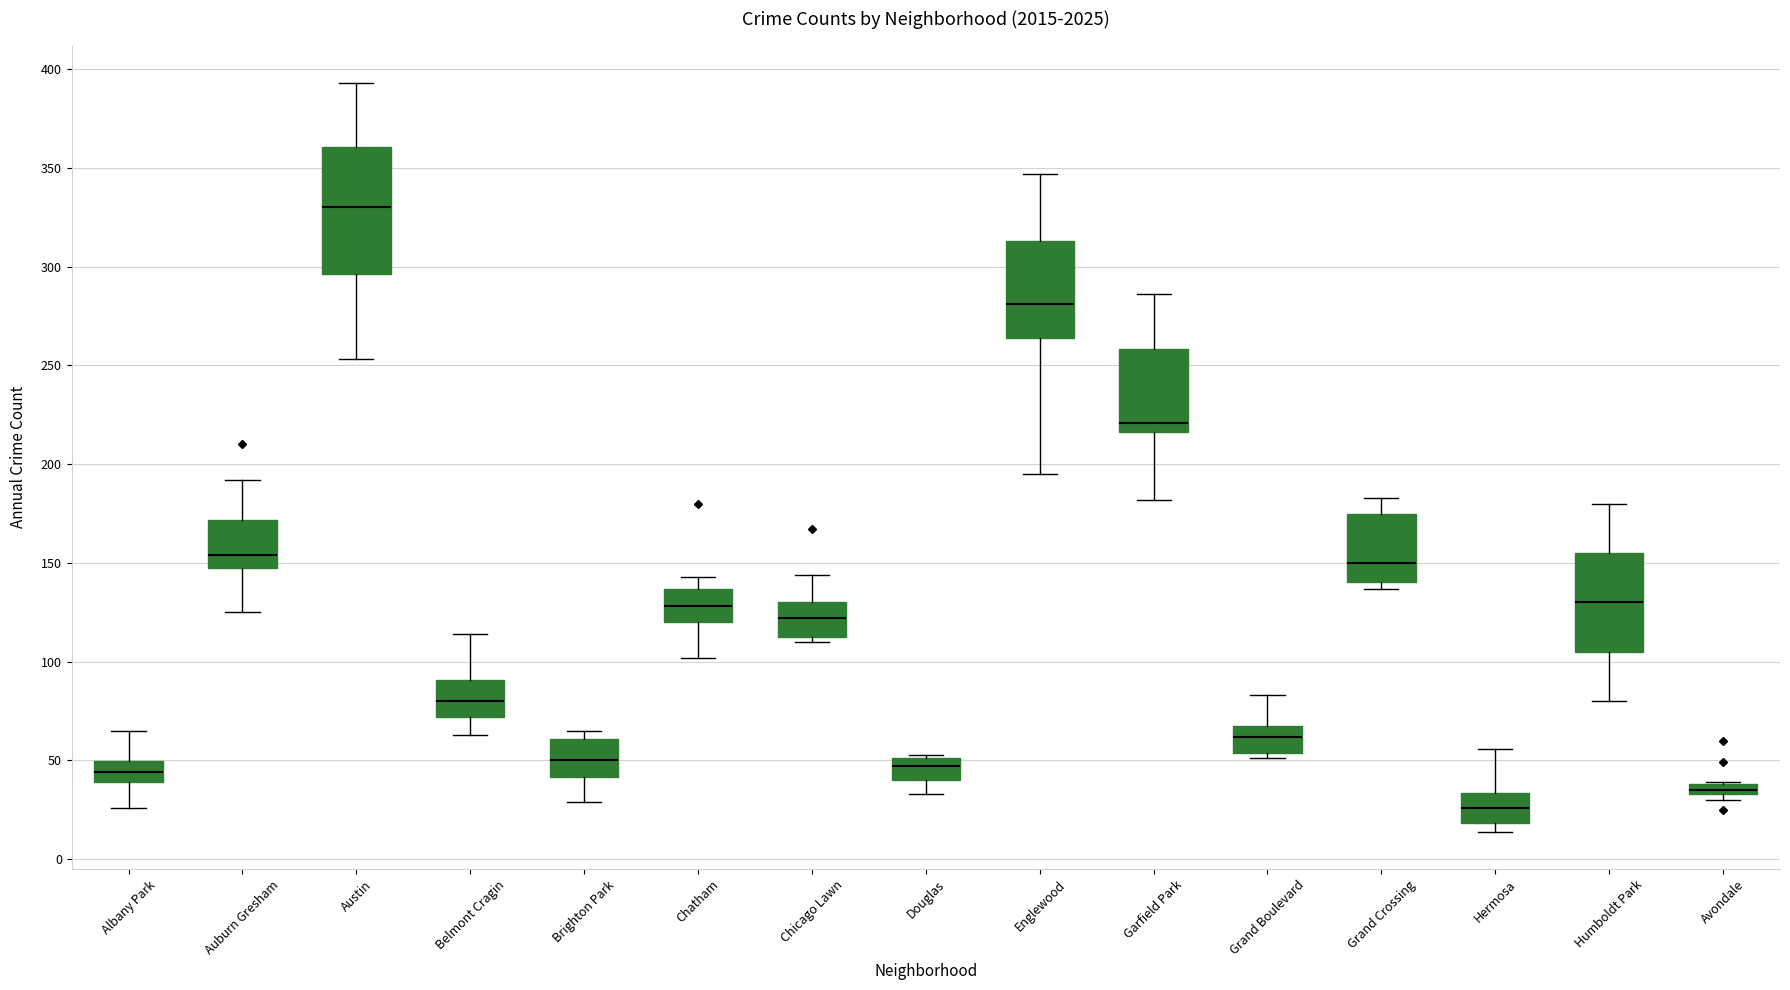

Which box is the tallest, from its lower edge to its upper edge?

Austin